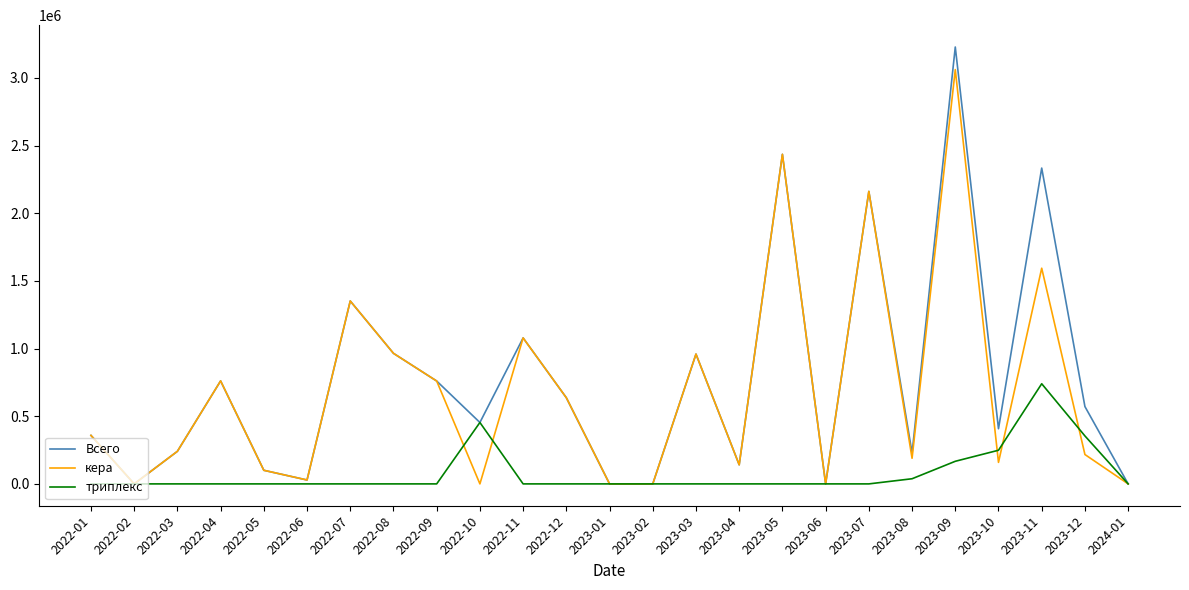

Is this an area chart (filled region under the line)?

No